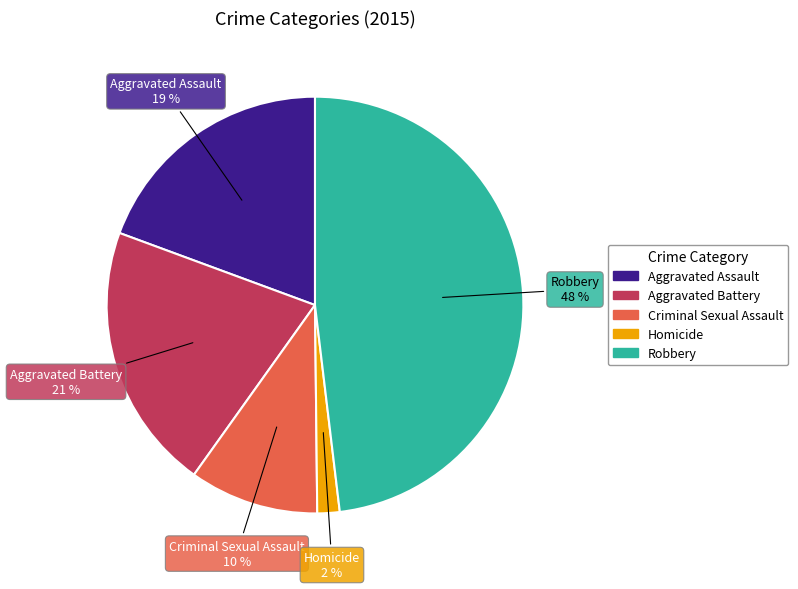

Which slice is the smallest?

Homicide